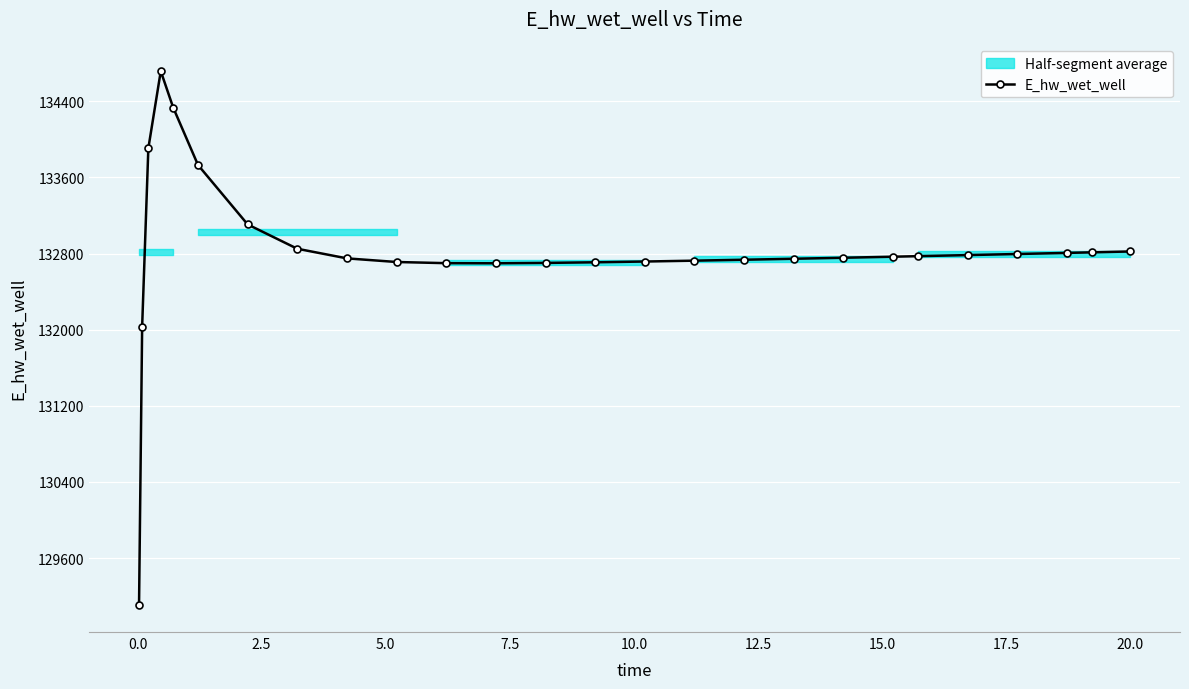

What is the average value?

132819.1